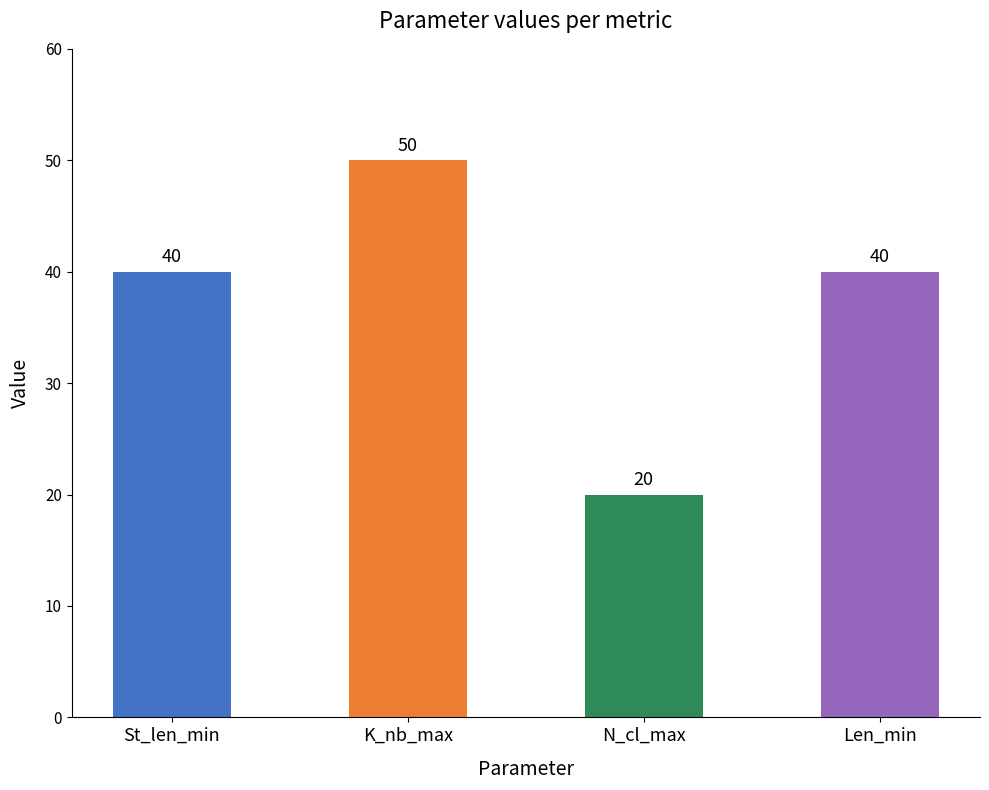

What is the ratio of the value at N_cl_max to the value at Len_min?

0.5